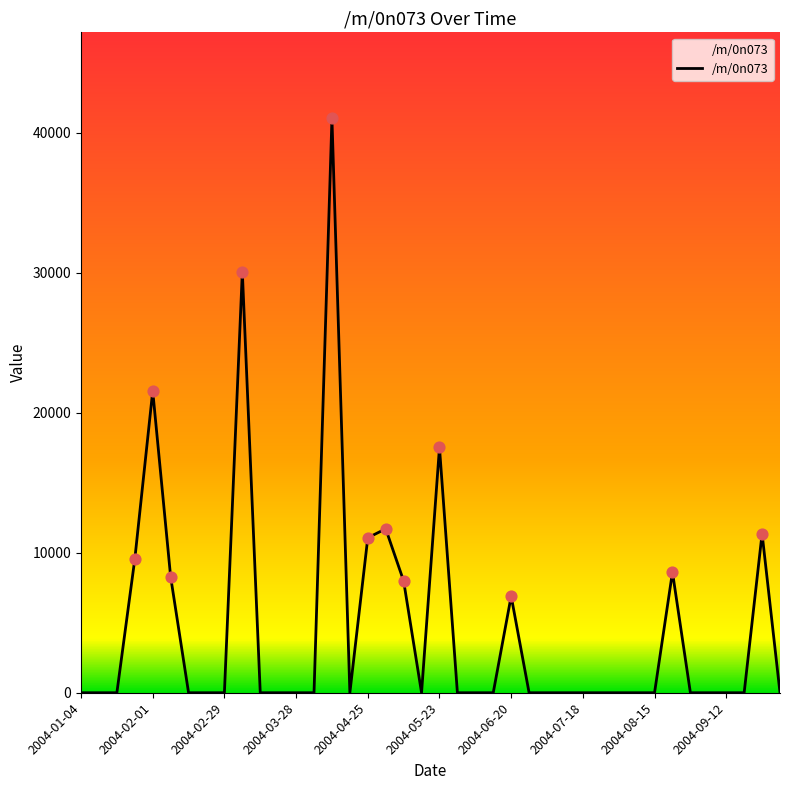

What is the difference between the maximum and minimum values?

41003.1